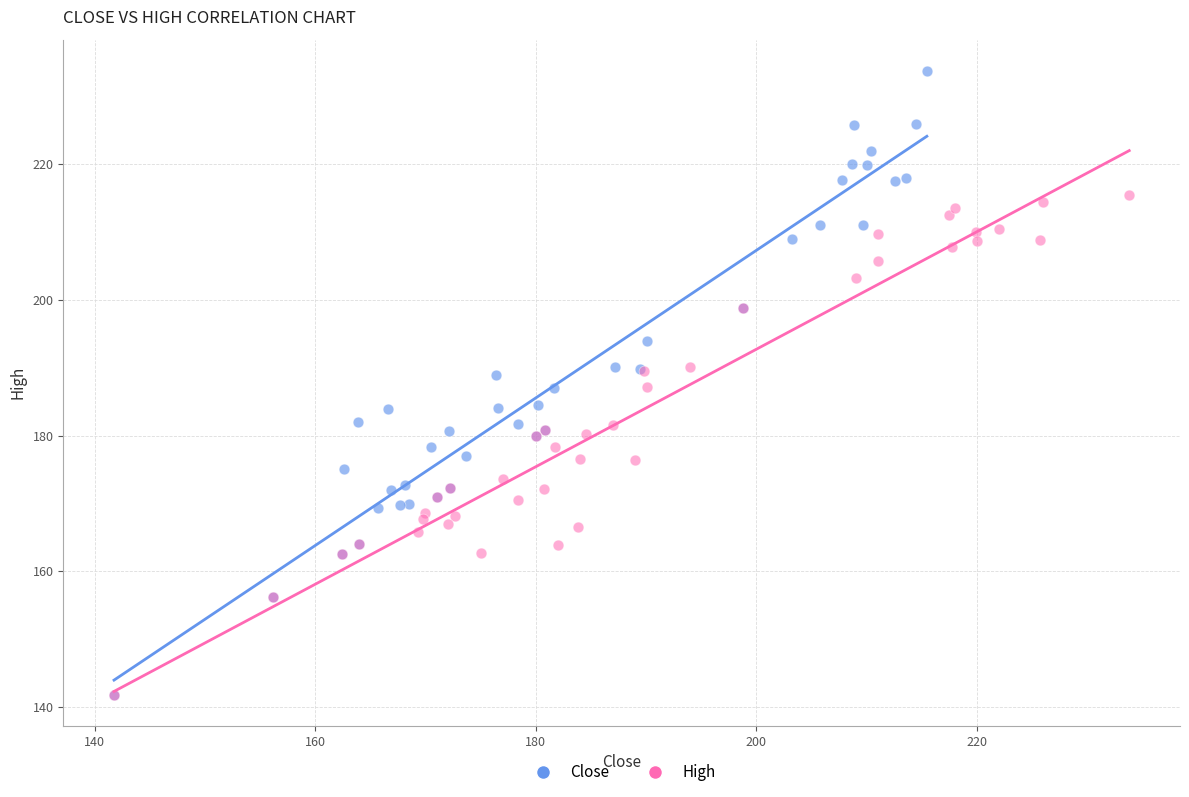

Which series contains the highest Y value?

Close